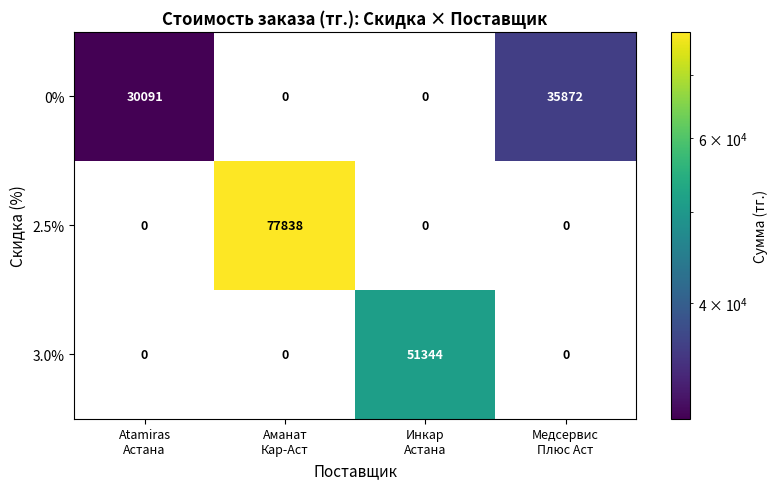

What is the difference between the maximum and minimum values in the 3.0% series?

51344